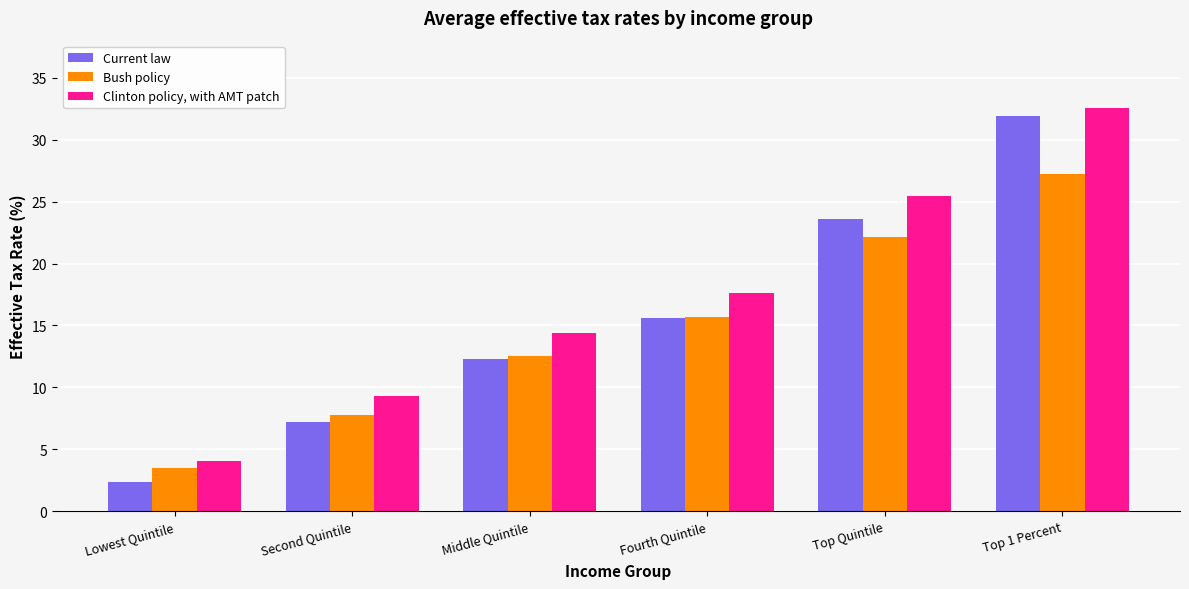

The Clinton policy, with AMT patch series shows 14.3 at Middle Quintile. True or false?

True